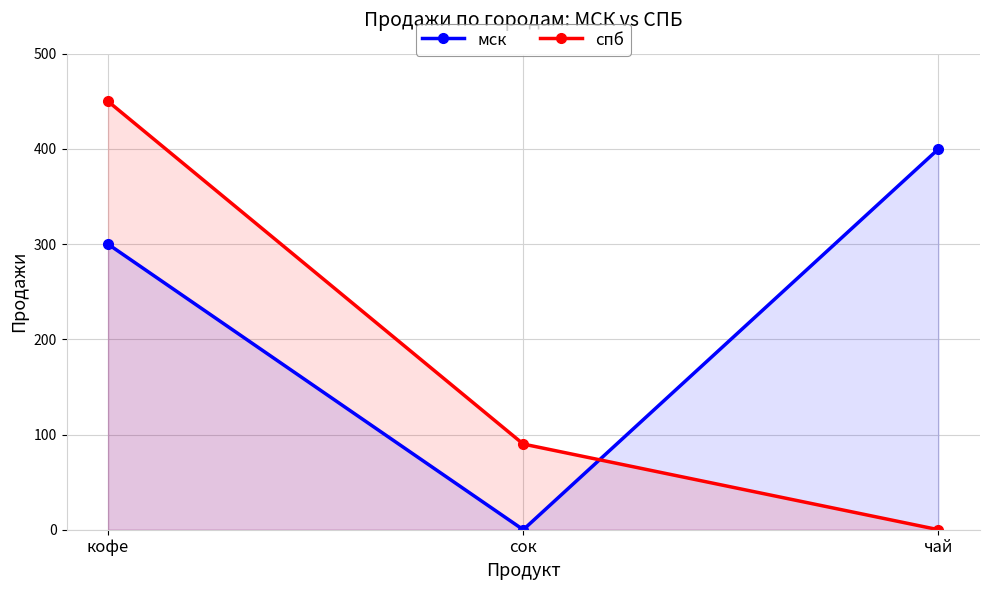

What is the label of the 2nd point from the left?

сок